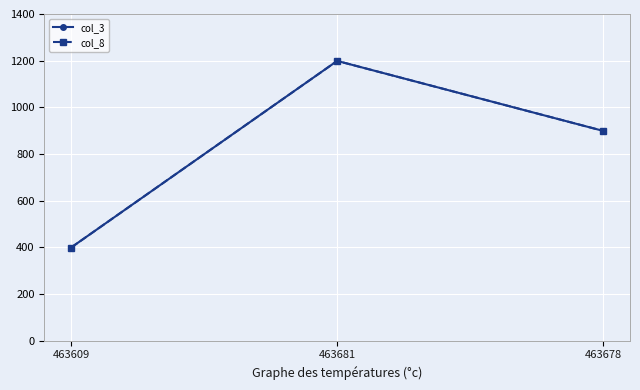

Which series has the largest range (max minus min)?

col_3